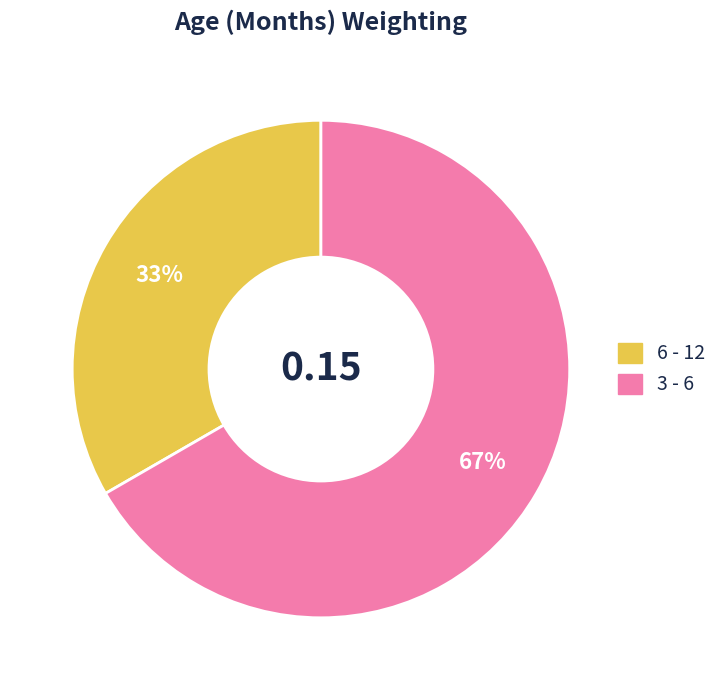

True or false: 3 - 6 accounts for 67% of the total.

True